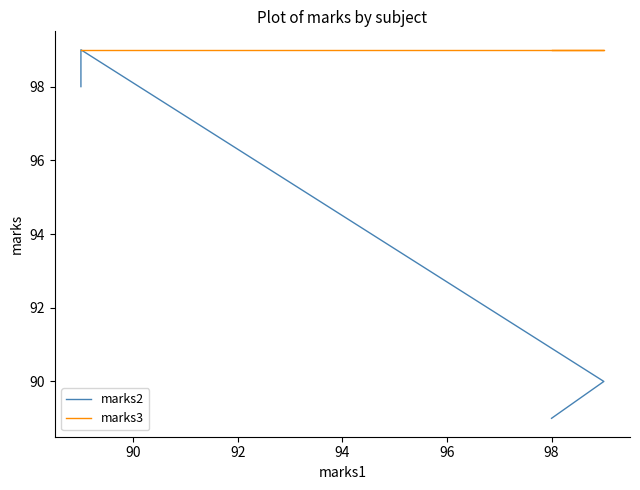

Rank the series by their maximum value, from lowest to highest.

marks2, marks3